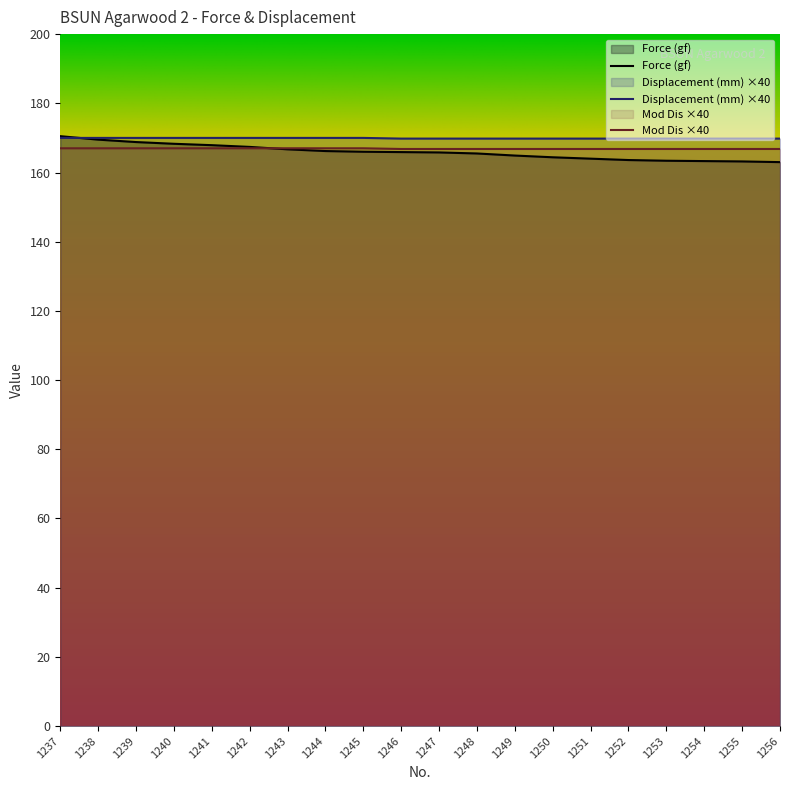

At which label does Force (gf) first exceed 165?

1237